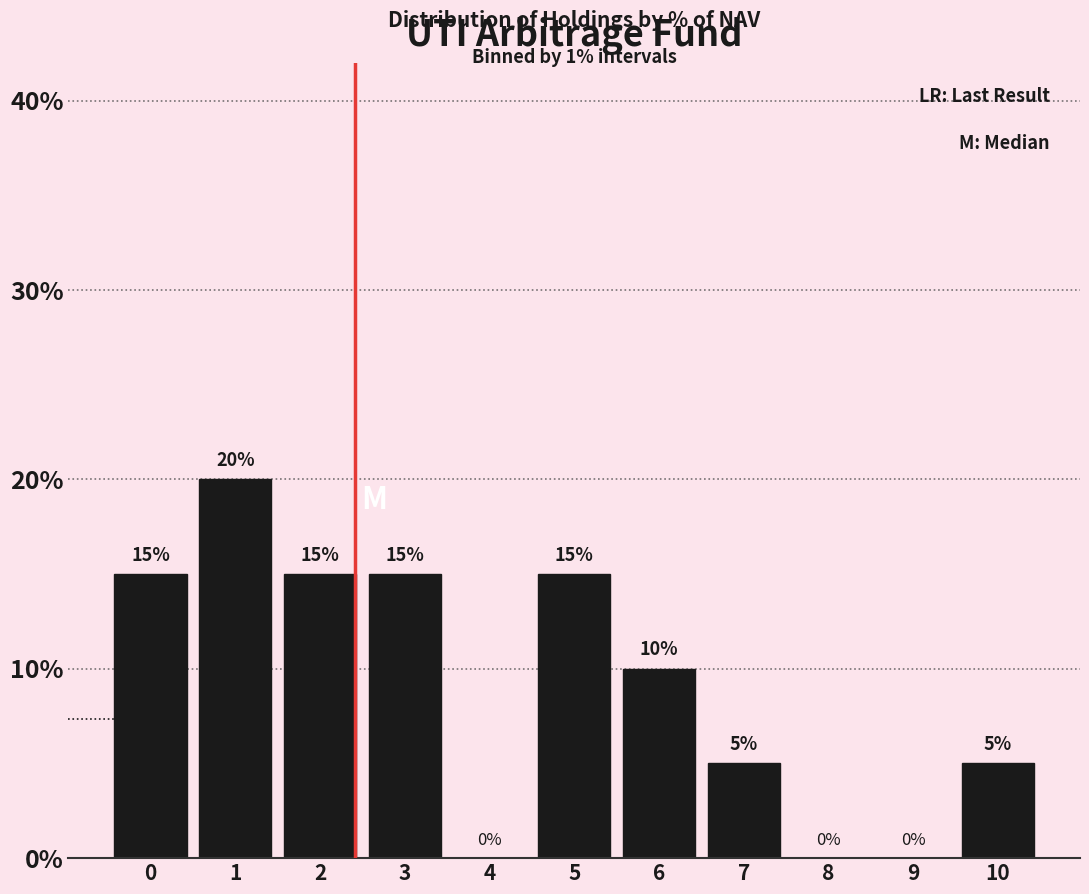

Reading right to left, extract all data points from this chart.

10=5	9=0	8=0	7=5	6=10	5=15	4=0	3=15	2=15	1=20	0=15